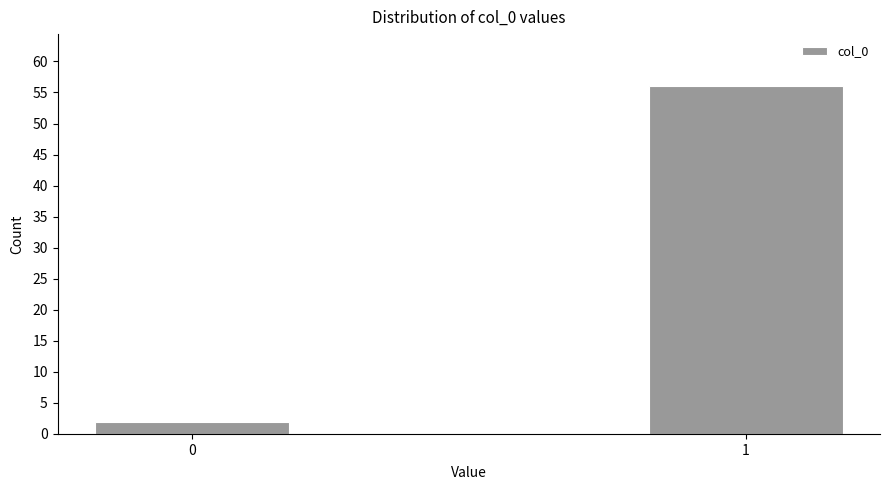

Reading left to right, extract all data points from this chart.

0=2	1=56